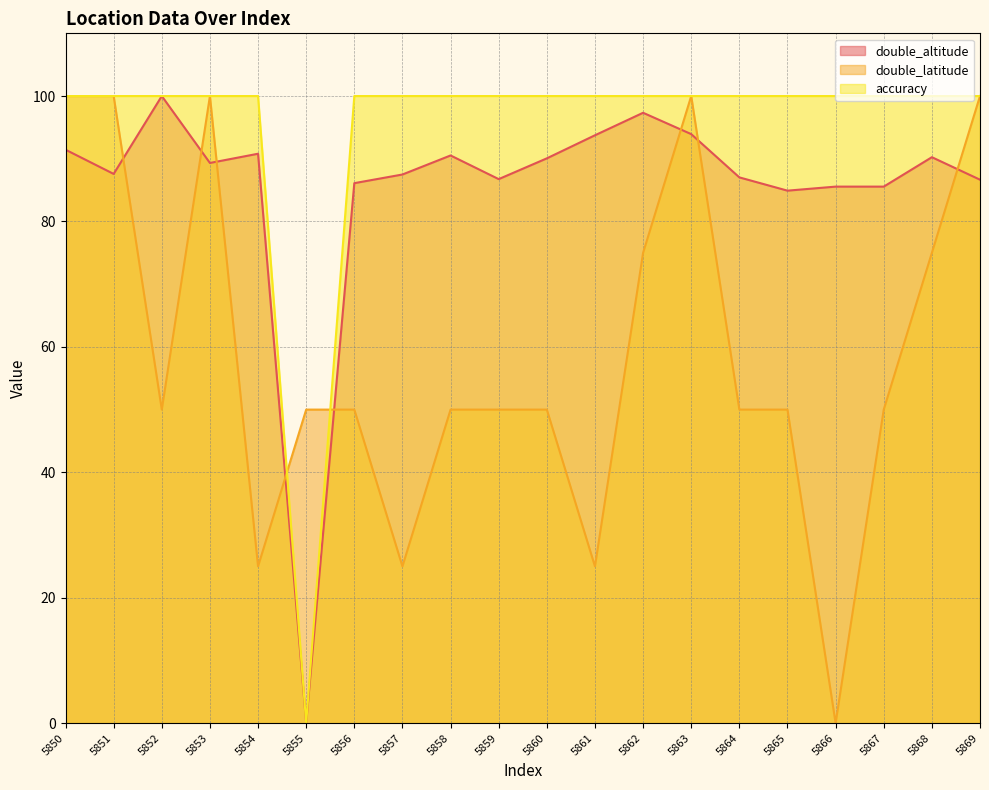

Reading left to right, list all the values displayed in this chart.

double_altitude: 5850=91.4	5851=87.6	5852=100.0	5853=89.3	5854=90.8	5855=0.0	5856=86.1	5857=87.5	5858=90.5	5859=86.8	5860=90.1	5861=93.7	5862=97.3	5863=93.9	5864=87.0	5865=84.9	5866=85.6	5867=85.6	5868=90.2	5869=86.7
double_latitude: 5850=100.0	5851=100.0	5852=50.0	5853=100.0	5854=25.0	5855=50.0	5856=50.0	5857=25.0	5858=50.0	5859=50.0	5860=50.0	5861=25.0	5862=75.0	5863=100.0	5864=50.0	5865=50.0	5866=0.0	5867=50.0	5868=75.0	5869=100.0
accuracy: 5850=100.0	5851=100.0	5852=100.0	5853=100.0	5854=100.0	5855=0.0	5856=100.0	5857=100.0	5858=100.0	5859=100.0	5860=100.0	5861=100.0	5862=100.0	5863=100.0	5864=100.0	5865=100.0	5866=100.0	5867=100.0	5868=100.0	5869=100.0